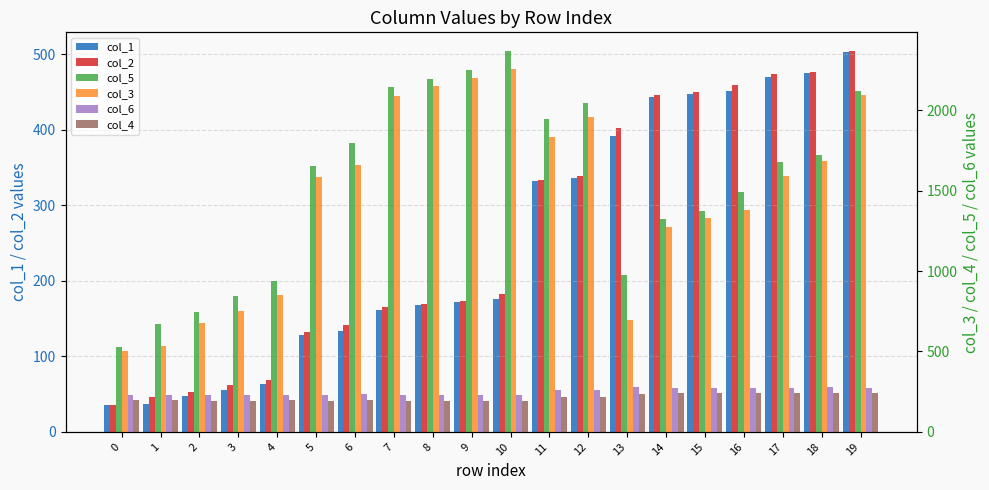

List the labels in order of col_4 value, smallest first.

5, 10, 7, 2, 3, 8, 9, 1, 4, 6, 0, 11, 12, 13, 14, 16, 19, 15, 17, 18